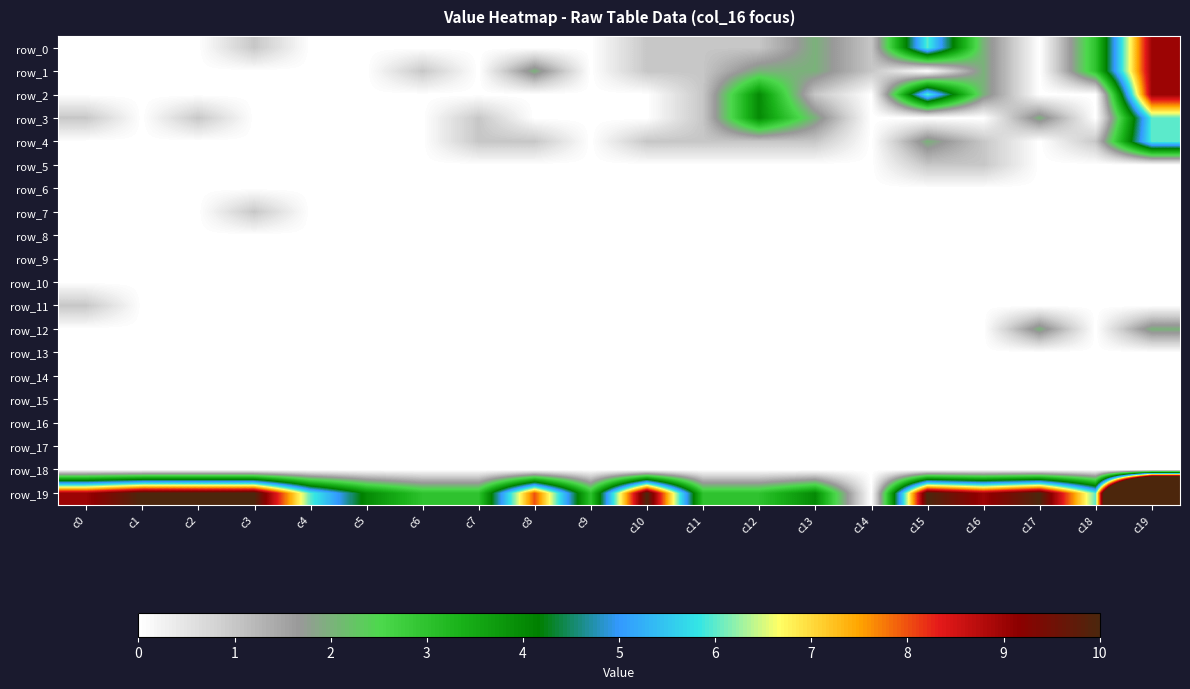

Which series has the largest total across all categories?

row_19